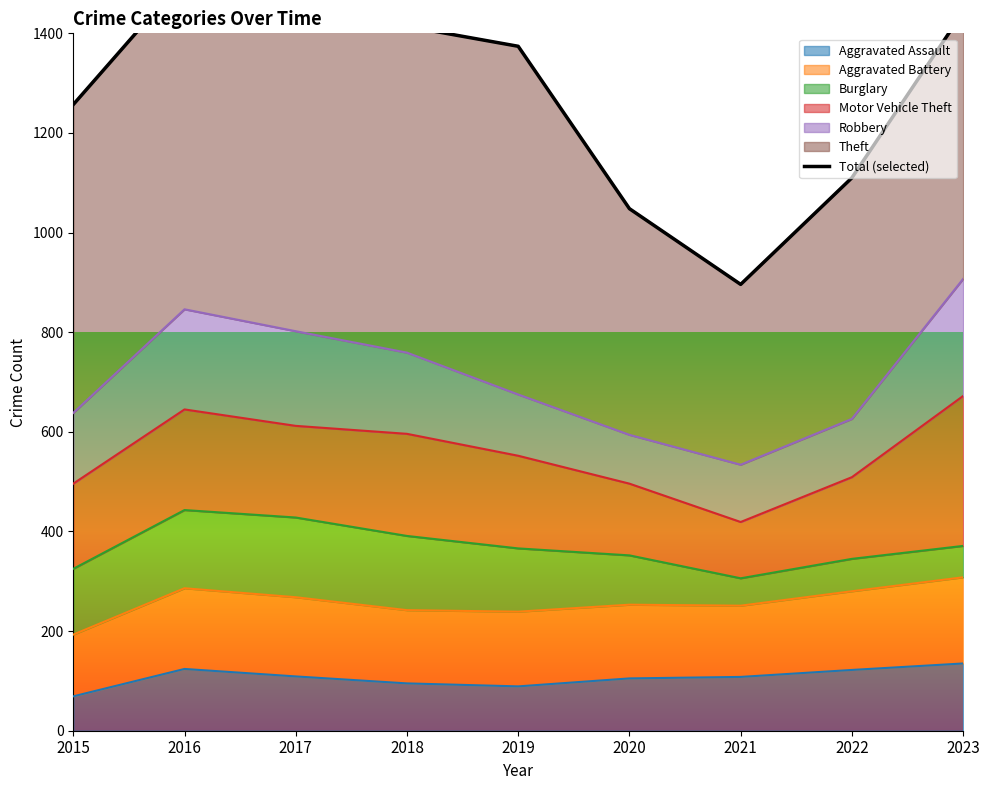

What is the greatest value displayed?

1545